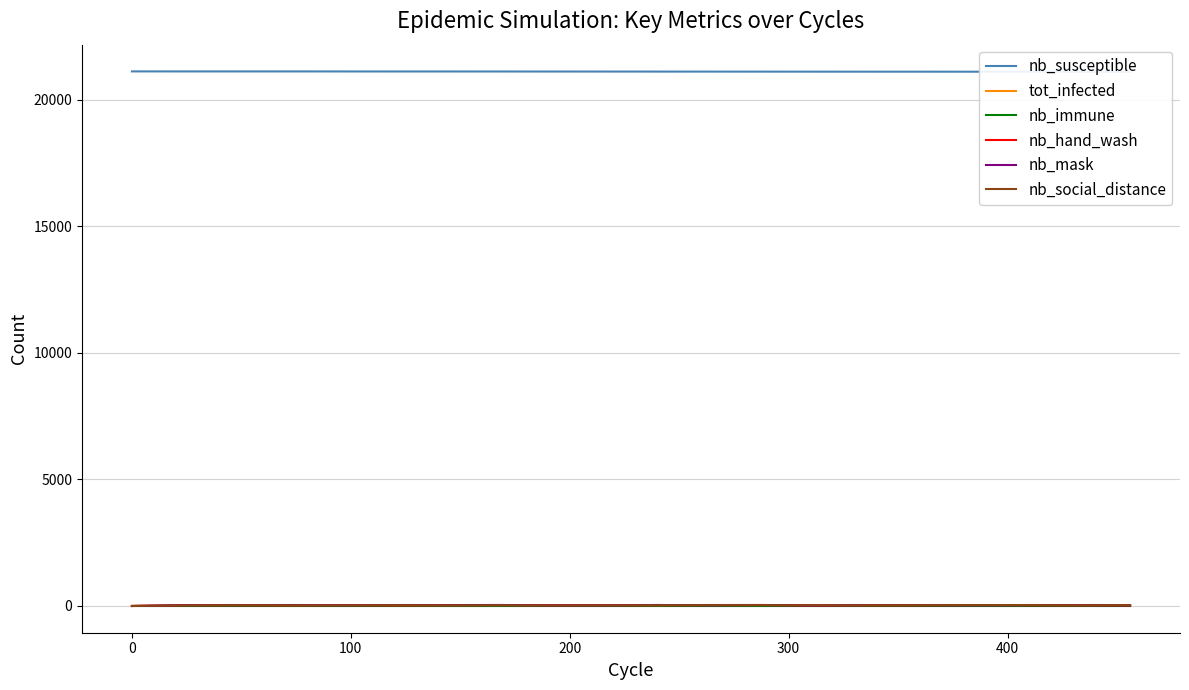

What is the difference between the maximum and minimum values in the nb_hand_wash series?

40